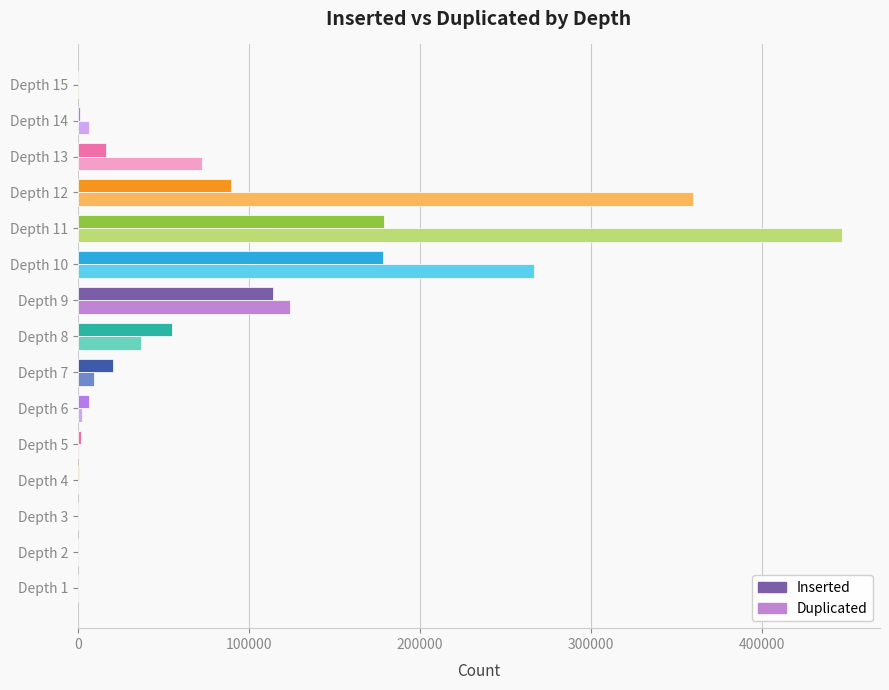

What is the greatest value displayed?

446604